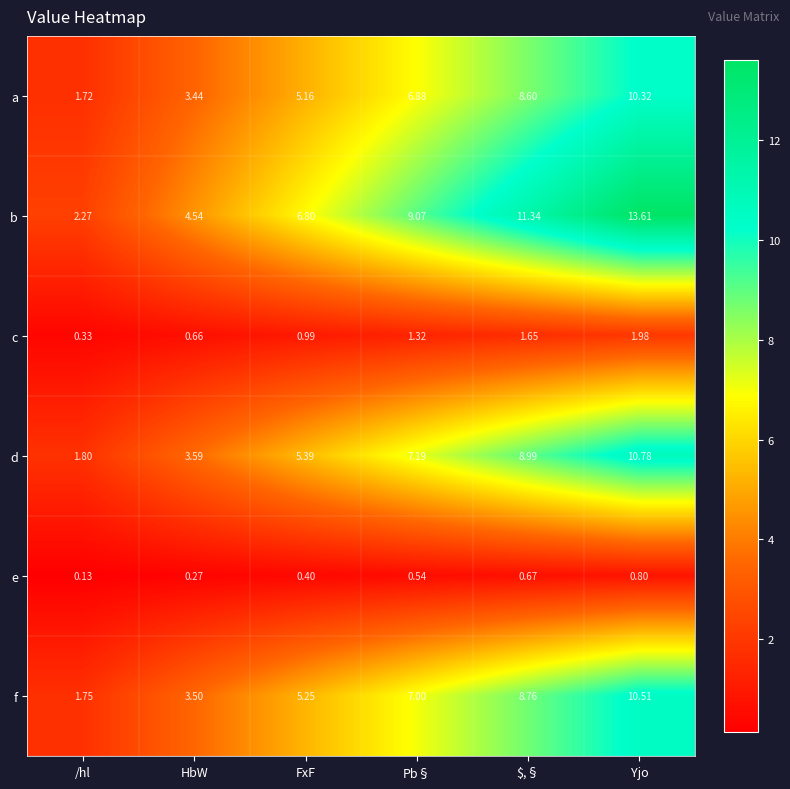

Which label corresponds to the largest value in the chart?

Yjo